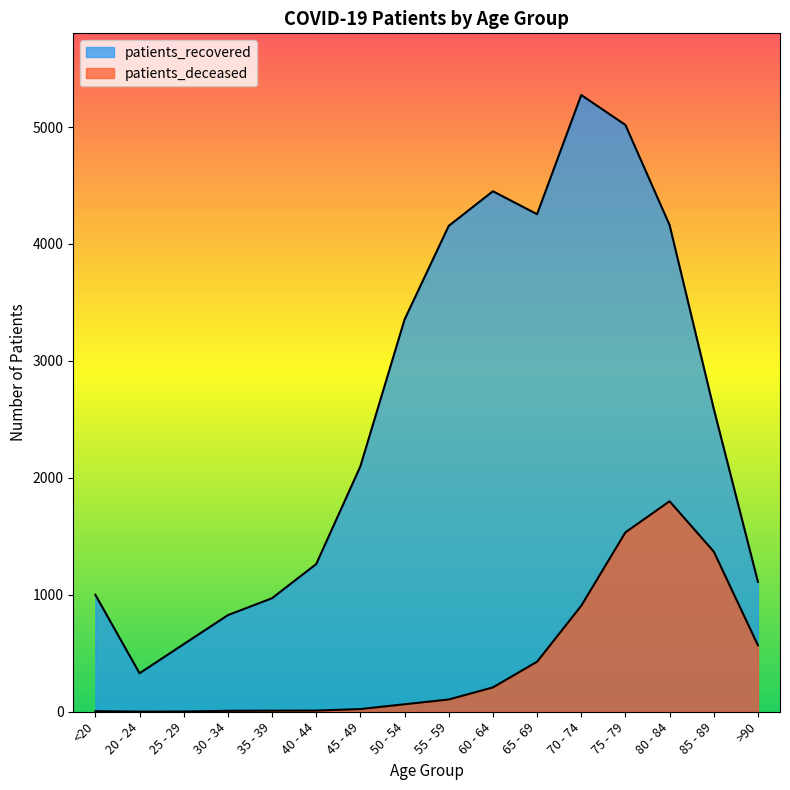

How many interior local valleys does the patients_recovered series have?

2